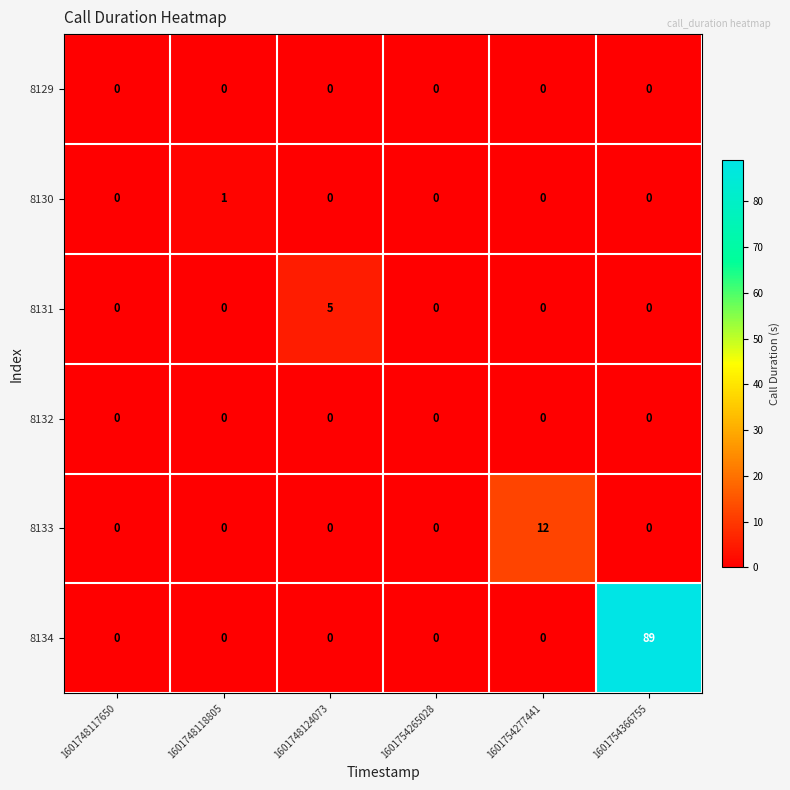

Which label corresponds to the largest value in the chart?

1601754366755